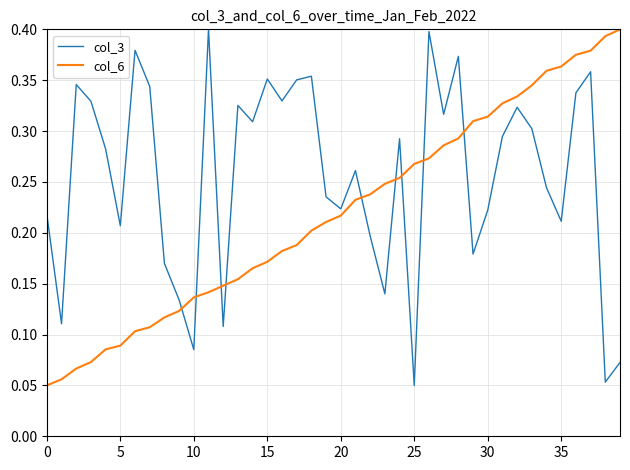

True or false: col_3 and col_6 intersect in this chart.

True